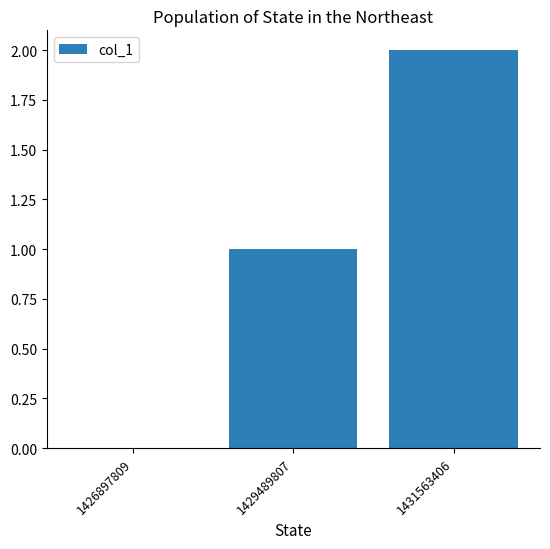

At which category does the chart reach its peak across all series?

1431563406